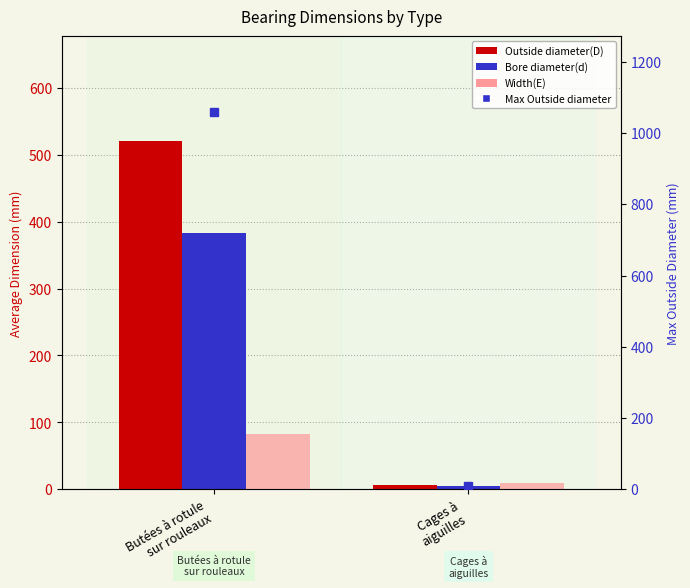

What are all the series names shown in the legend?

Outside diameter(D), Bore diameter(d), Width(E), Max outside diameter